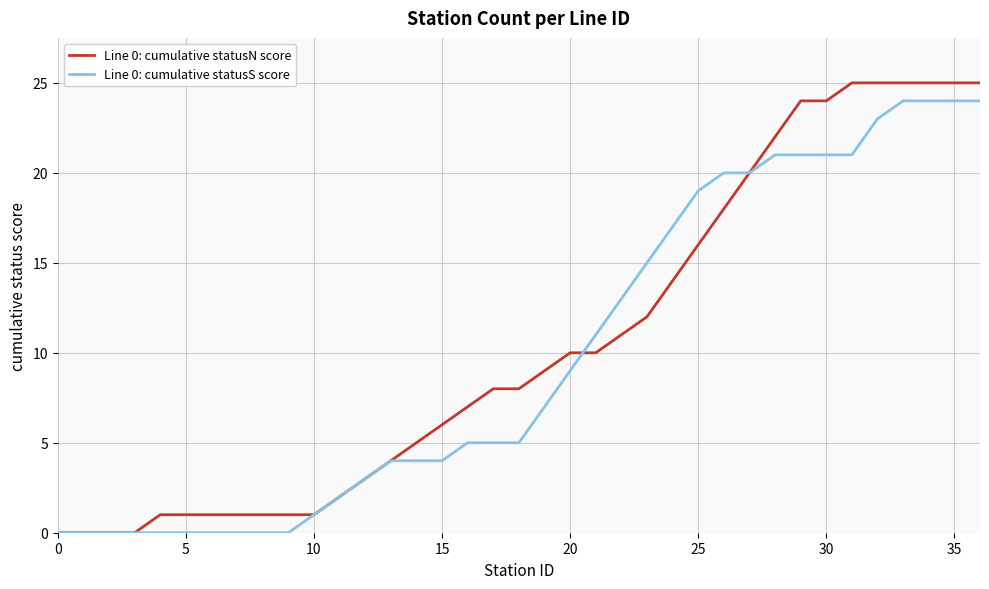

What is the greatest value displayed?

25